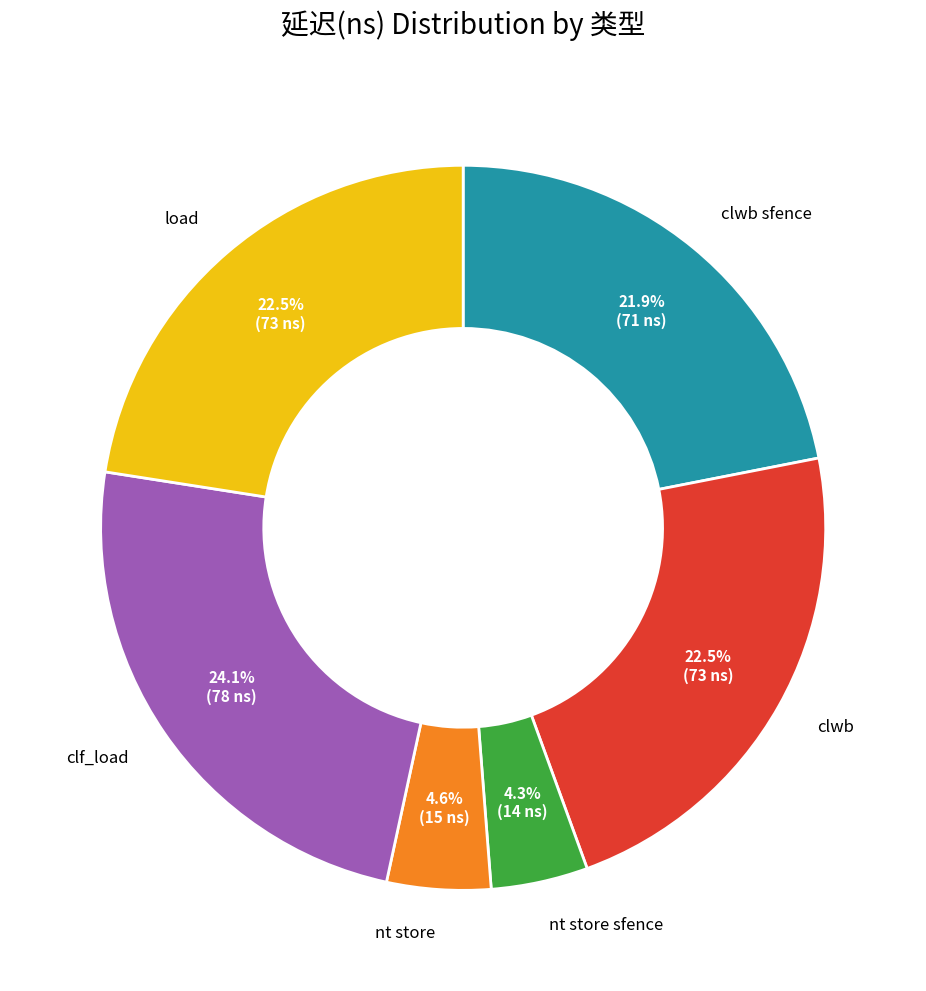

How many slices are in this pie chart?

6